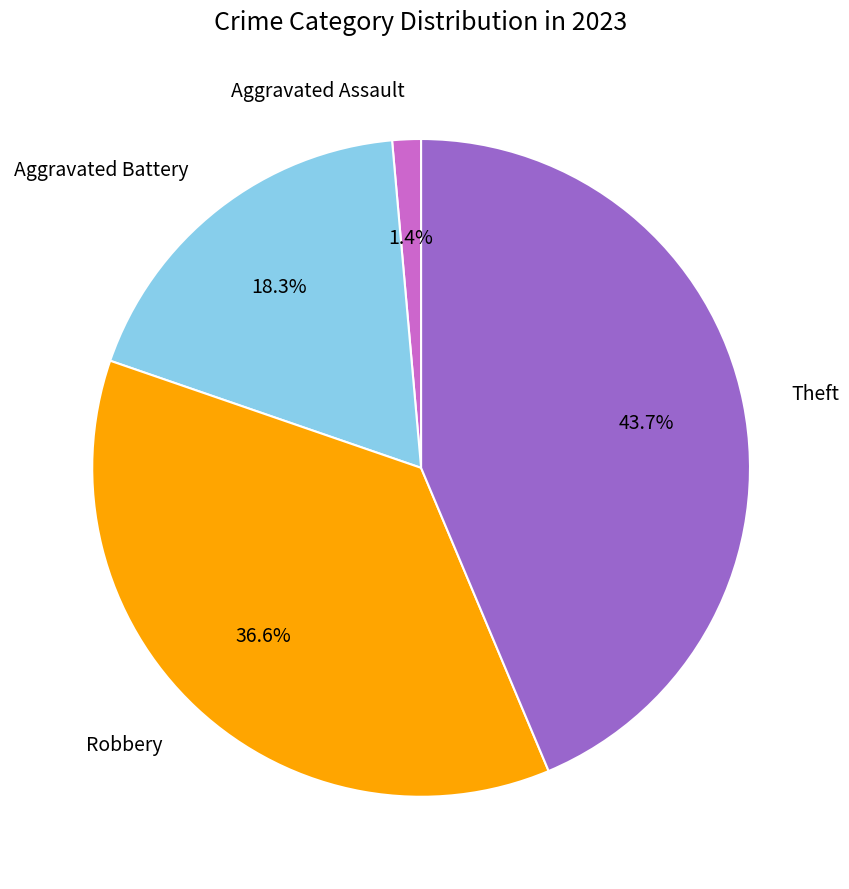

Which category has the smallest portion of the pie?

Aggravated Assault